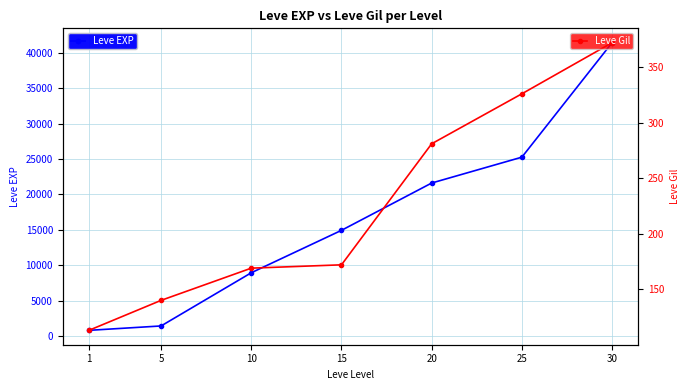

True or false: Leve EXP has more than 0 points higher than both neighbors.

False